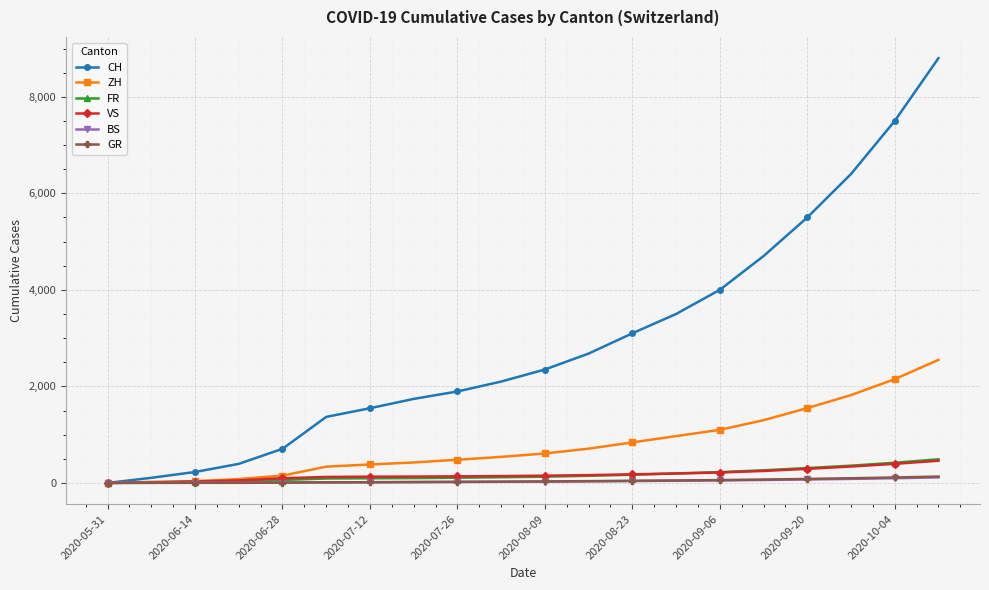

Which series has the largest total across all categories?

CH